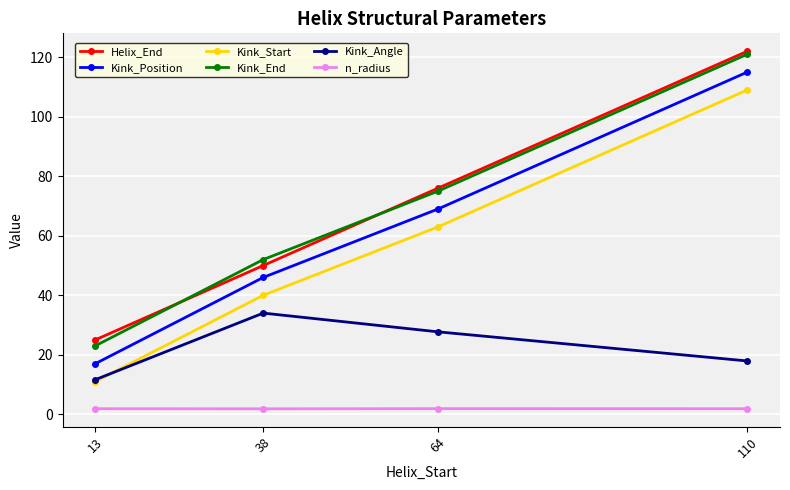

Which category has the lowest value in the Kink_End series?

13